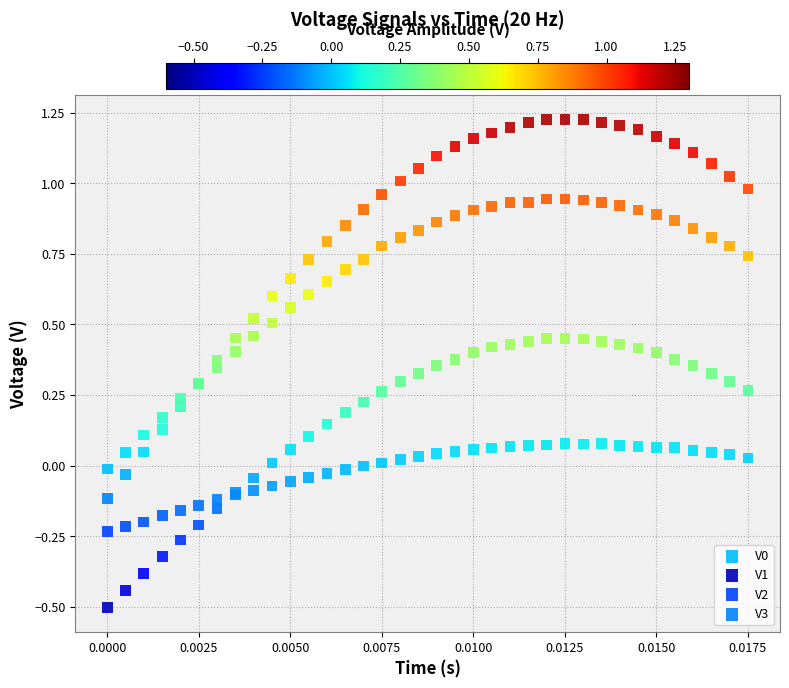

Which series reaches the minimum Y coordinate?

V1